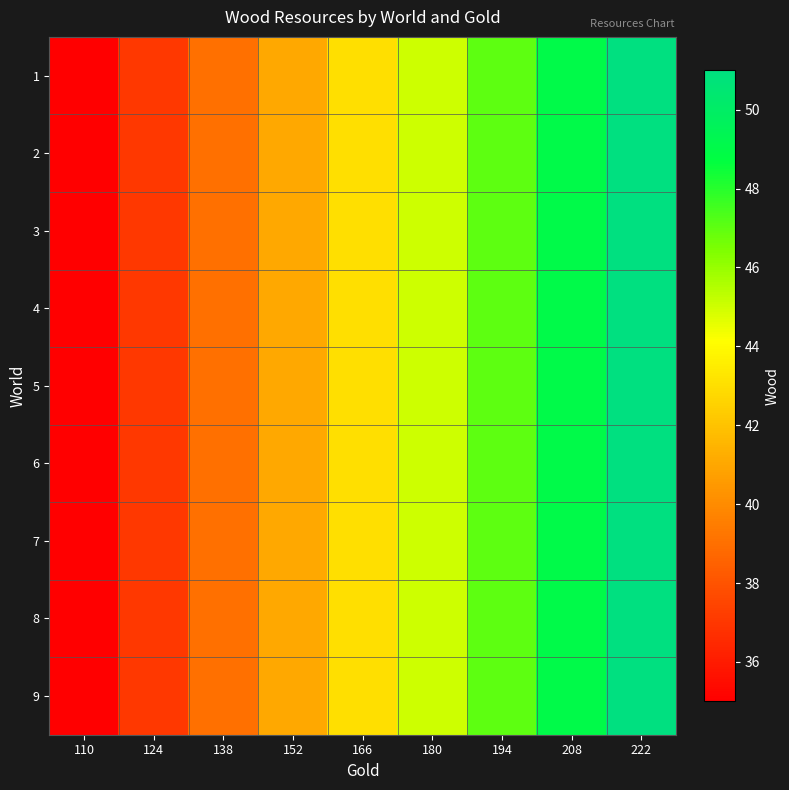

Reading right to left, transcribe all the data shown in this chart.

1: 222=51	208=49	194=47	180=45	166=43	152=41	138=39	124=37	110=35
2: 222=51	208=49	194=47	180=45	166=43	152=41	138=39	124=37	110=35
3: 222=51	208=49	194=47	180=45	166=43	152=41	138=39	124=37	110=35
4: 222=51	208=49	194=47	180=45	166=43	152=41	138=39	124=37	110=35
5: 222=51	208=49	194=47	180=45	166=43	152=41	138=39	124=37	110=35
6: 222=51	208=49	194=47	180=45	166=43	152=41	138=39	124=37	110=35
7: 222=51	208=49	194=47	180=45	166=43	152=41	138=39	124=37	110=35
8: 222=51	208=49	194=47	180=45	166=43	152=41	138=39	124=37	110=35
9: 222=51	208=49	194=47	180=45	166=43	152=41	138=39	124=37	110=35